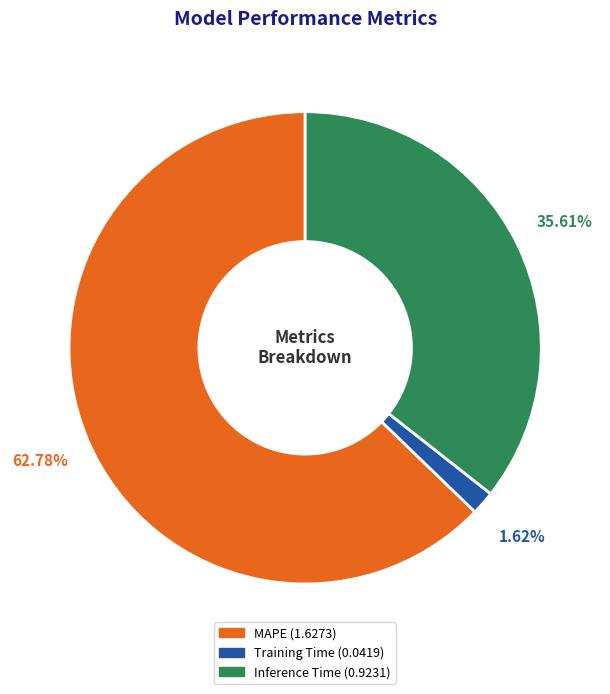

True or false: Inference Time accounts for 36% of the total.

True